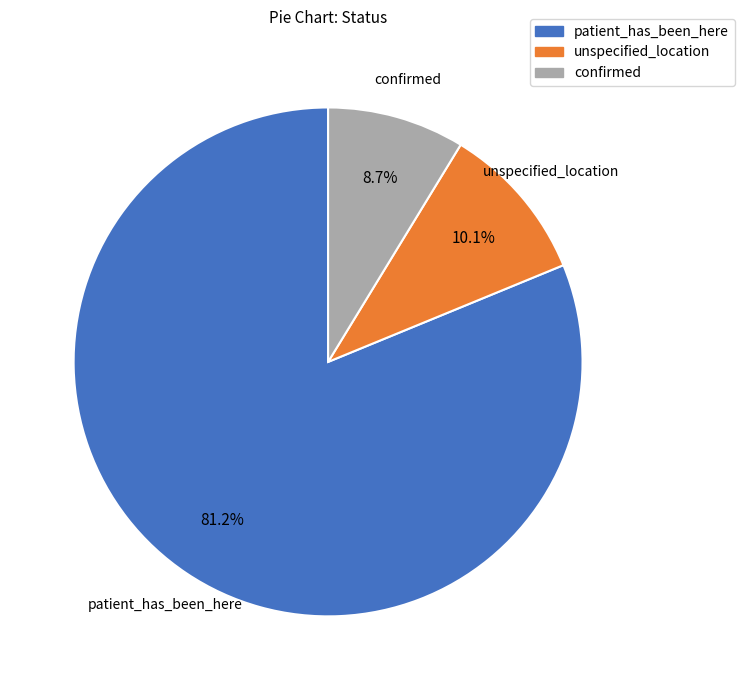

Approximately how many times larger is the value at patient_has_been_here compared to confirmed?

9.3